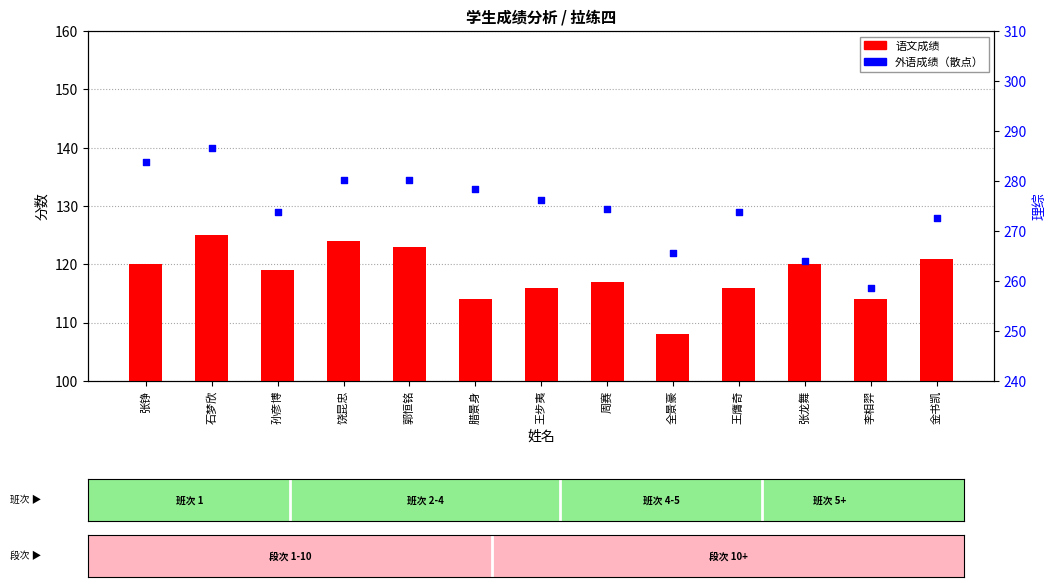

Which series contains the highest Y value?

外语